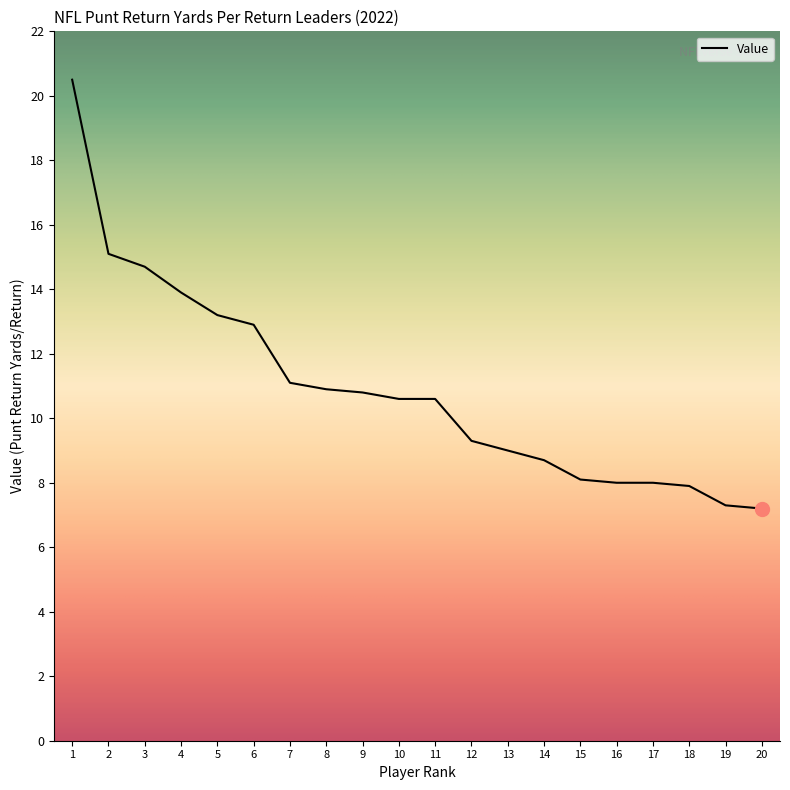

What is the difference between the second highest and second lowest values?

7.8